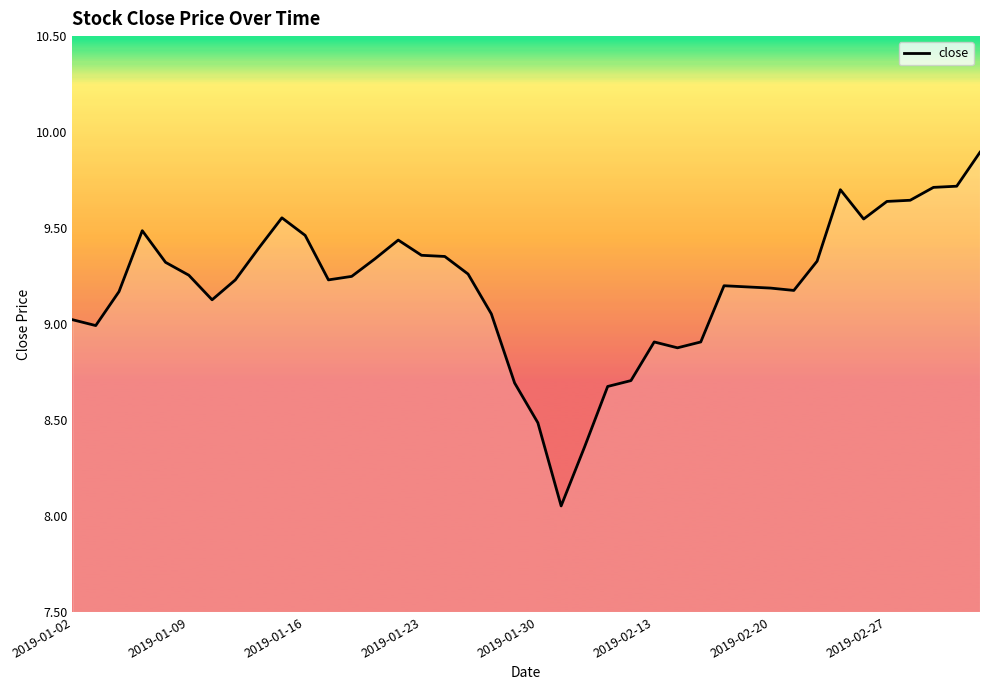

What is the maximum value shown in the chart?

9.9